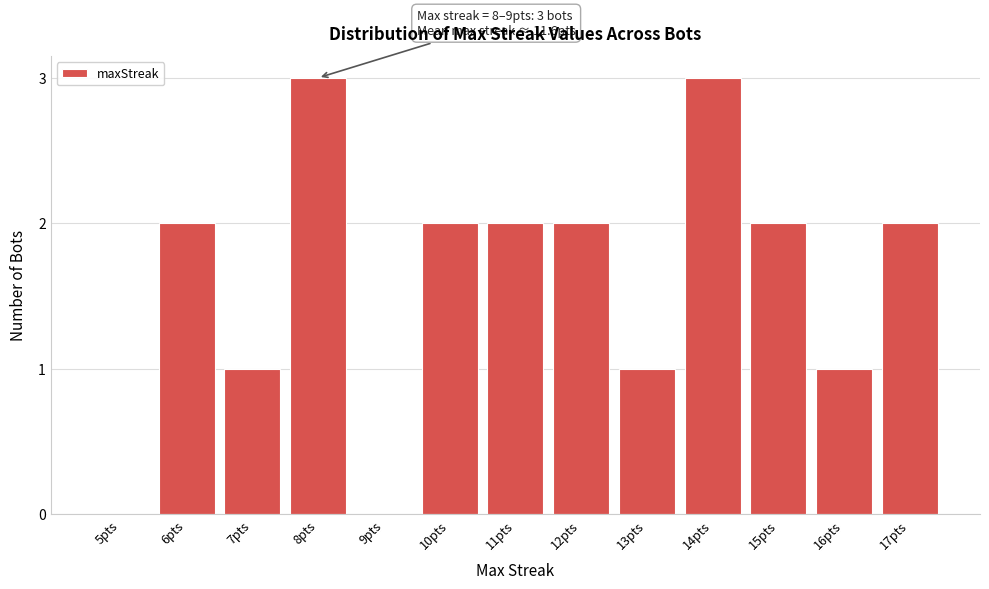

Between 13pts and 15pts, which is larger?

15pts